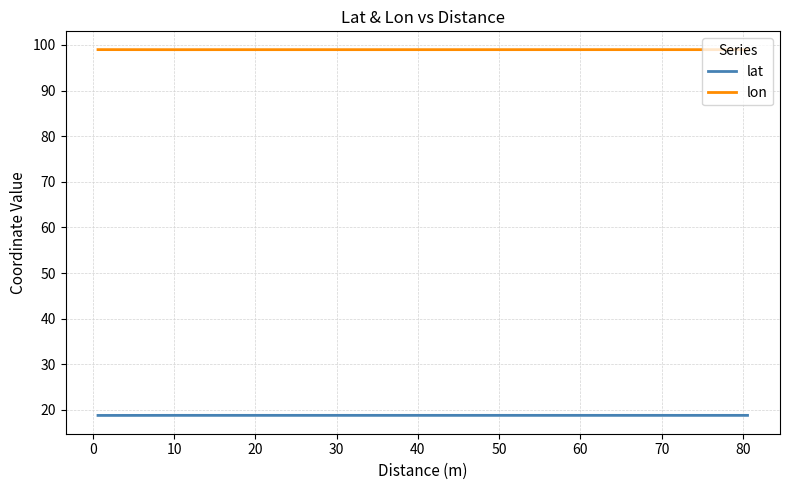

List the series in order of their overall mean, highest first.

lon, lat